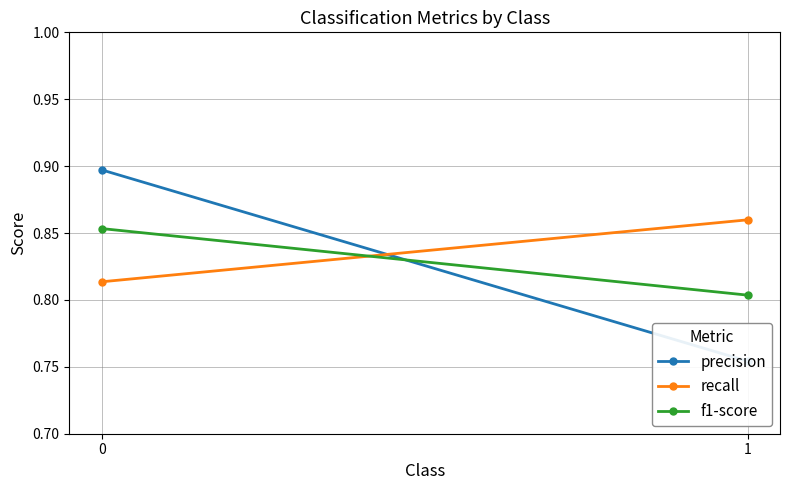

What are all the series names shown in the legend?

precision, recall, f1-score